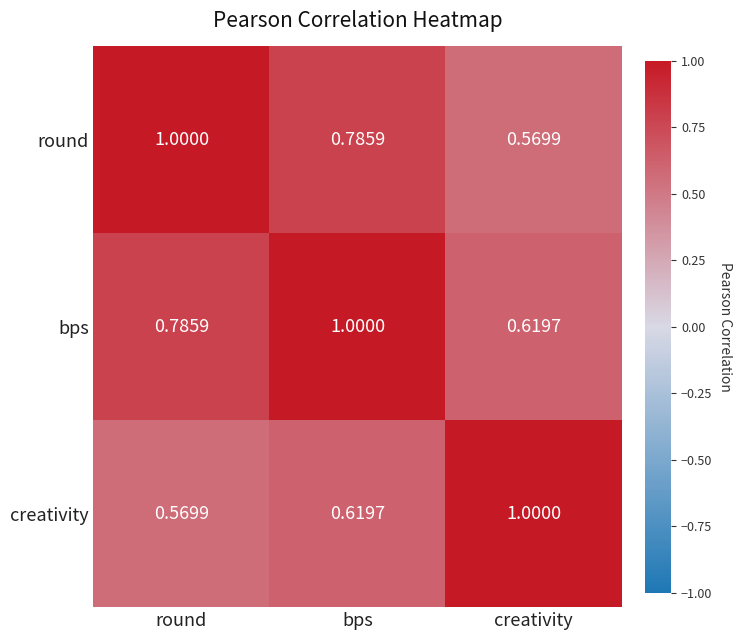

Rank the series at round from lowest to highest value.

creativity, bps, round